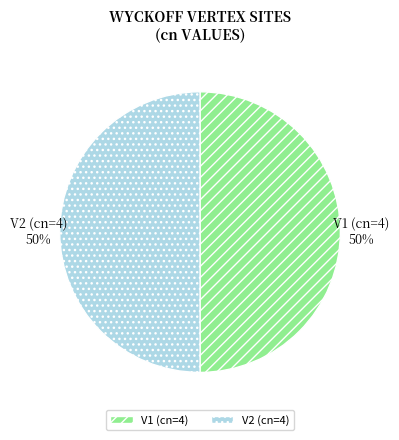

To the nearest percent, what portion does V2 represent?

50%